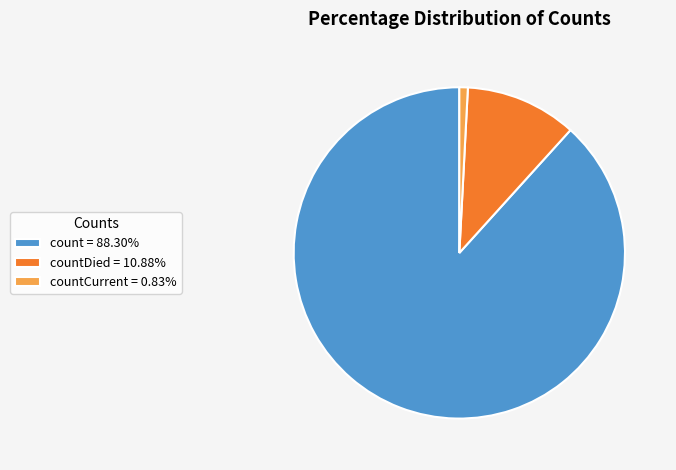

Does count = 88.30% account for over 50% of the chart?

Yes